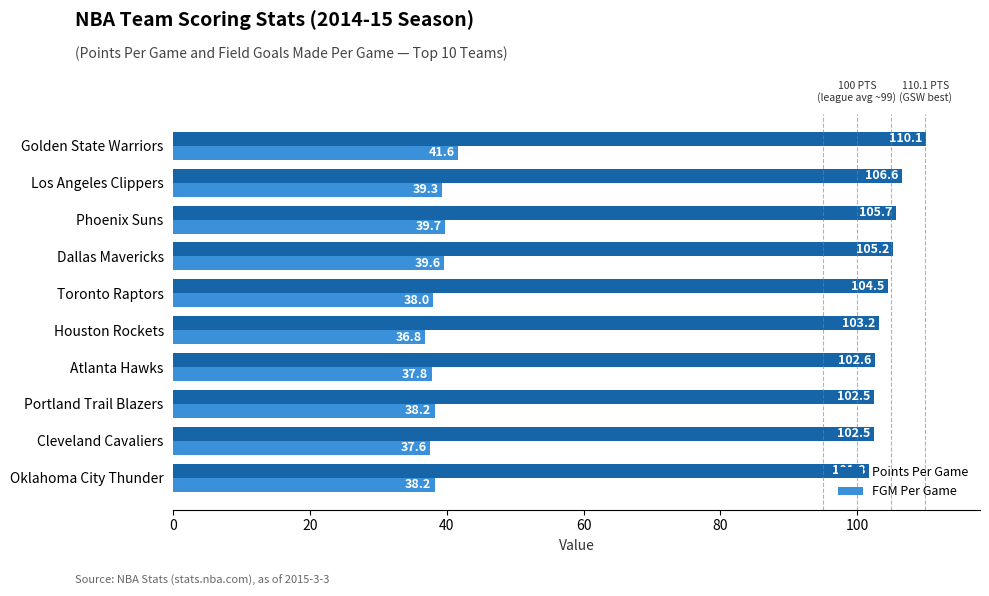

What is the sum of all FGM Per Game values?

386.8